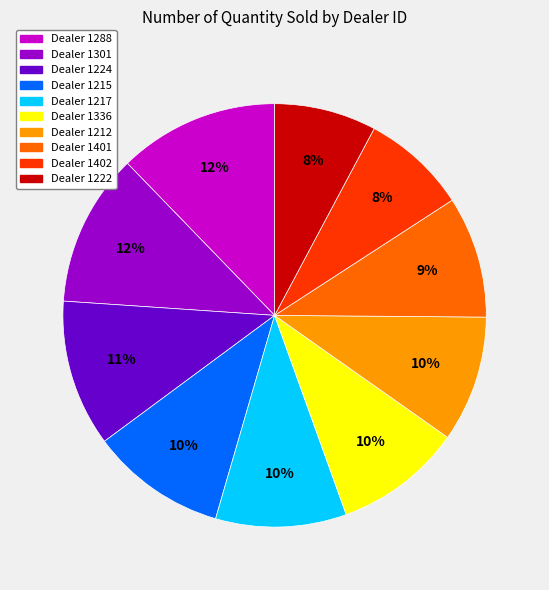

To the nearest percent, what is the difference between the largest and smallest slice percentages?

4%